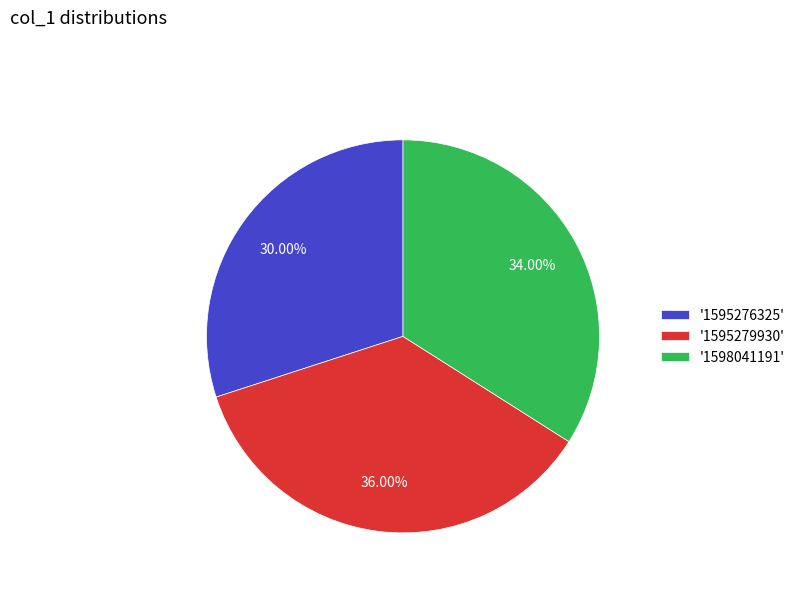

Between '1598041191' and '1595279930', which is larger?

'1595279930'